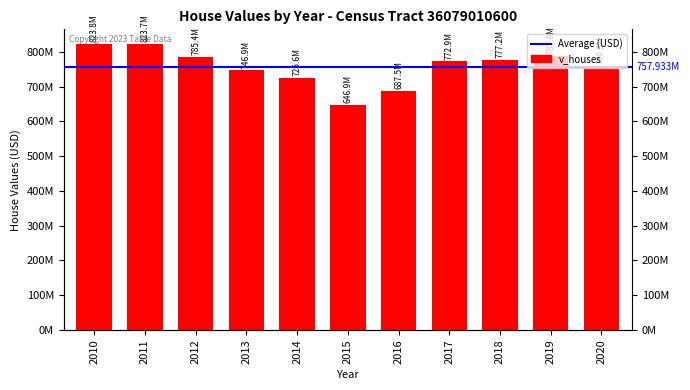

What is the maximum value shown in the chart?

823827500